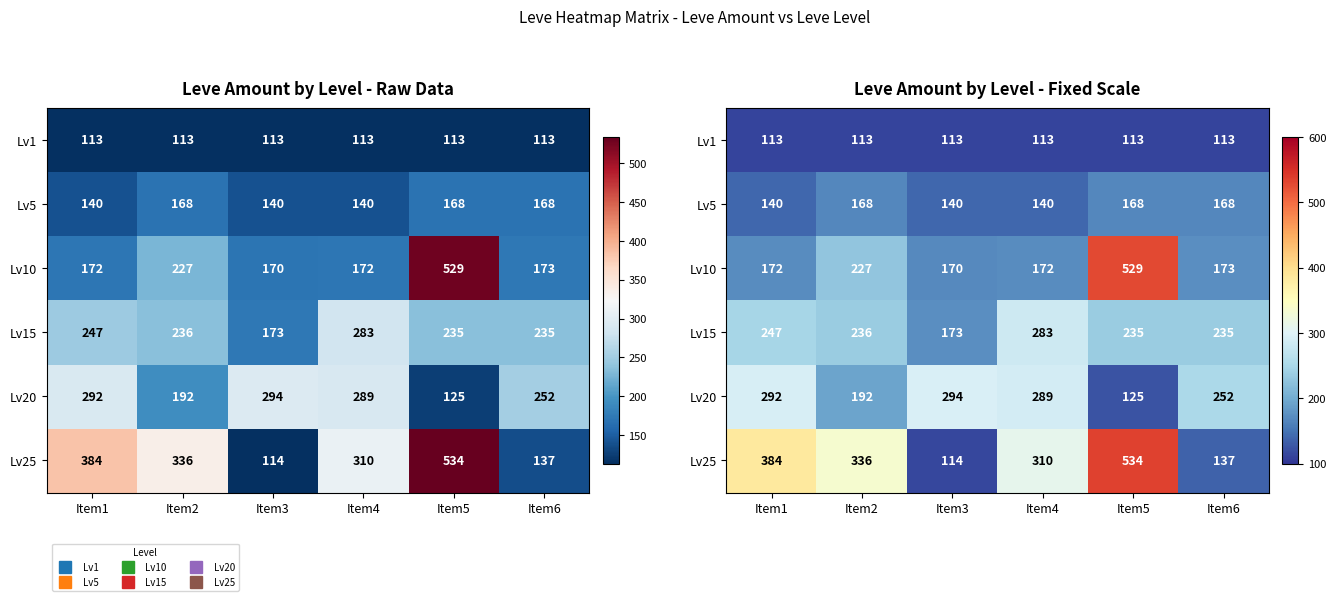

Between Item3 and Item6, which series saw the biggest shift?

Lv15